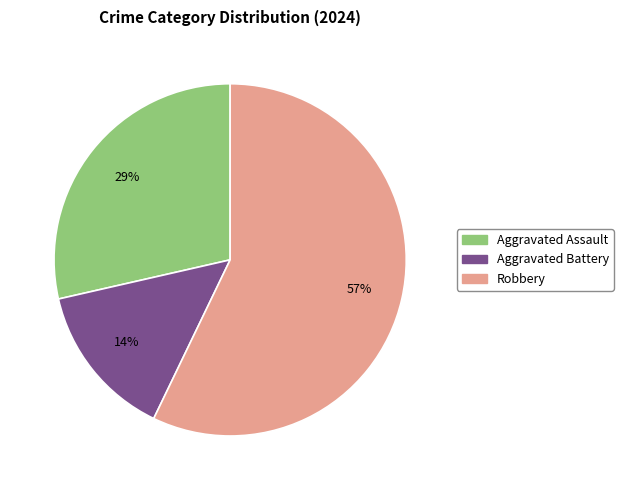

Does Aggravated Battery represent more than half of the total?

No